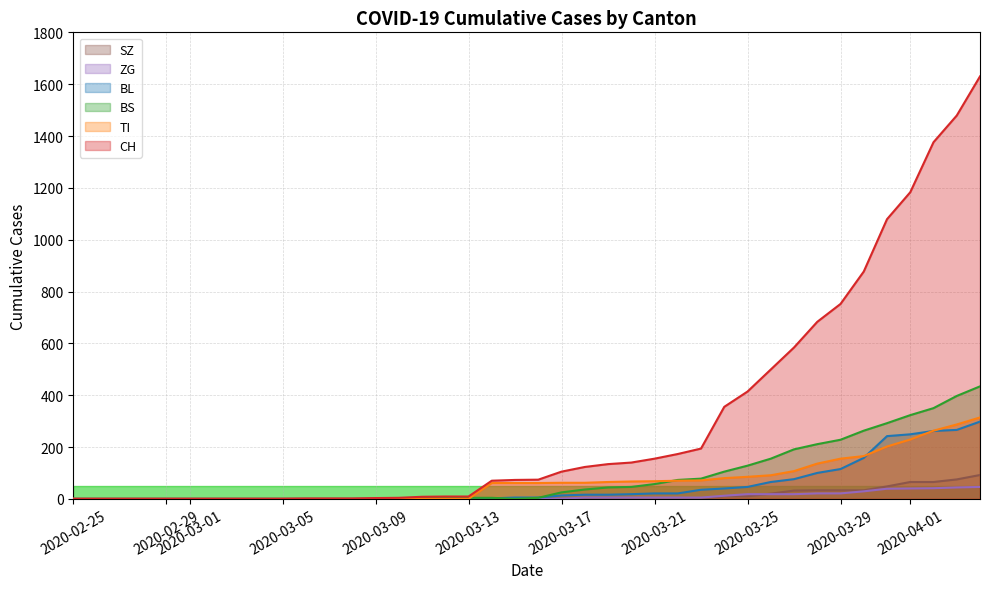

Which series has the widest spread of values?

CH